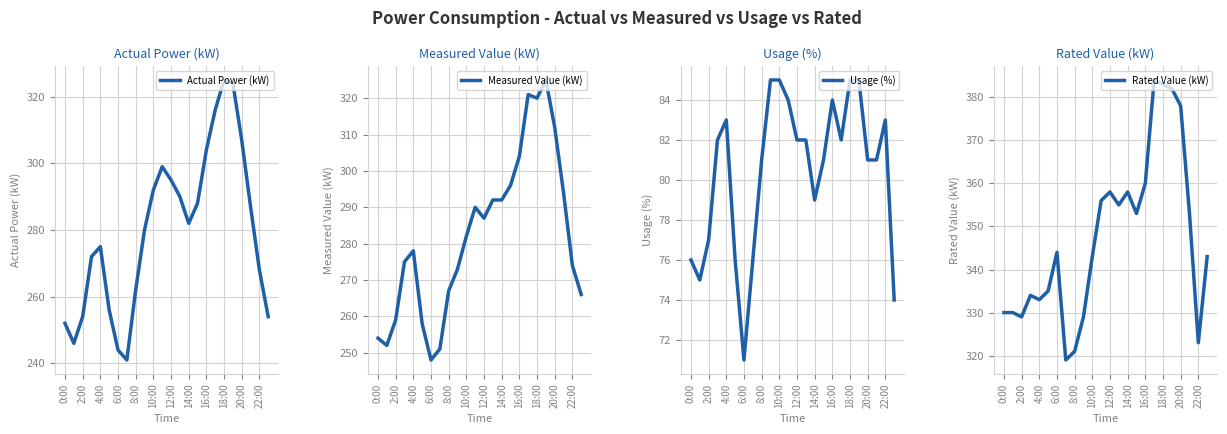

How many lines are shown in the chart?

4